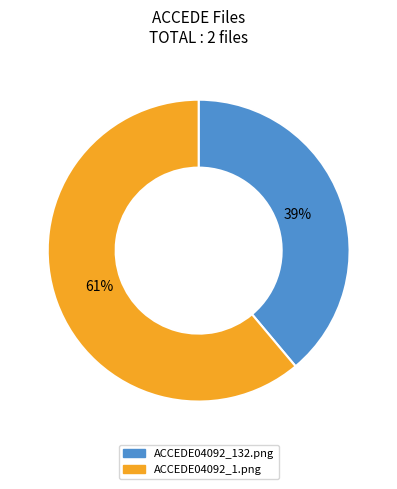

What is the smallest slice in the pie chart?

ACCEDE04092_132.png